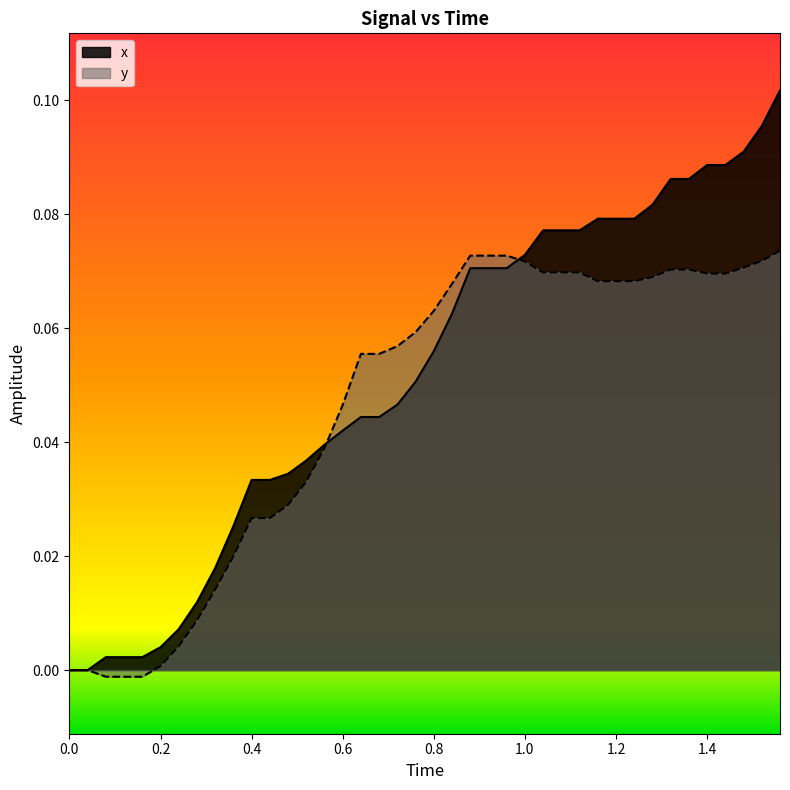

How many values in y are below zero?

3